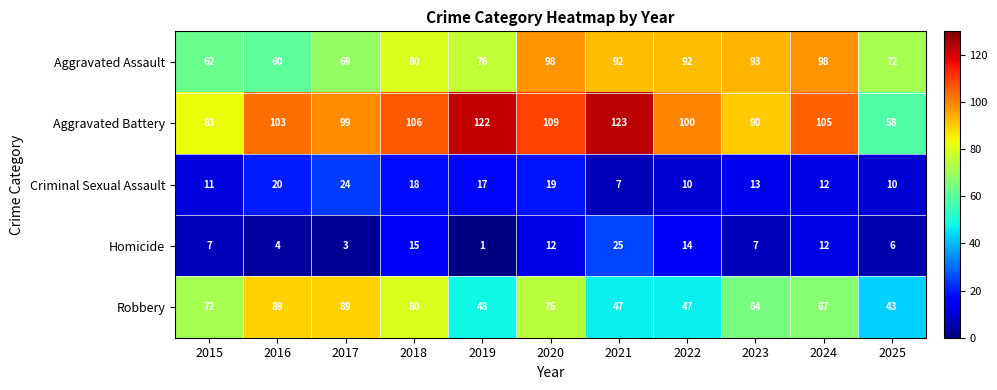

At which category is the sum across all series the highest?

2020